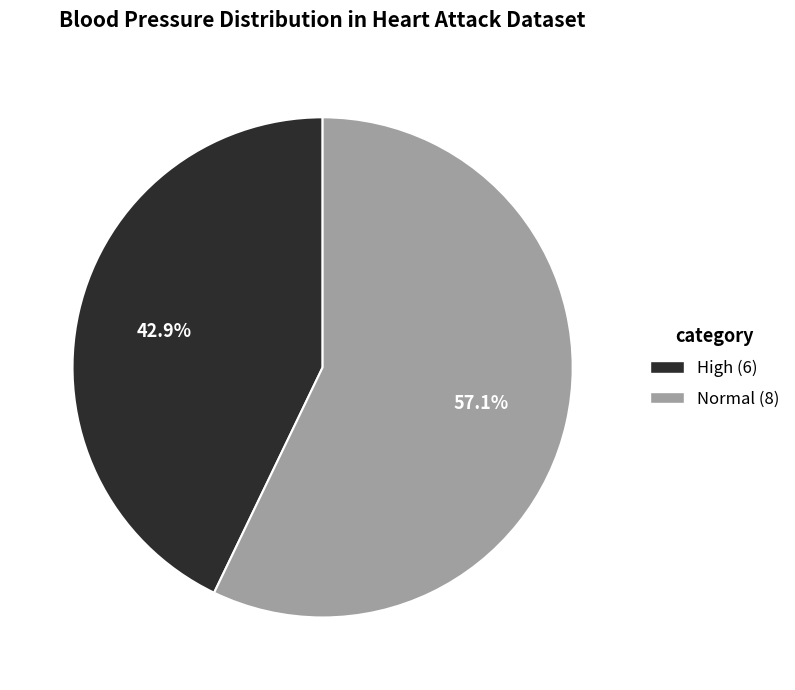

What percentage is NOT represented by High?

57.1%